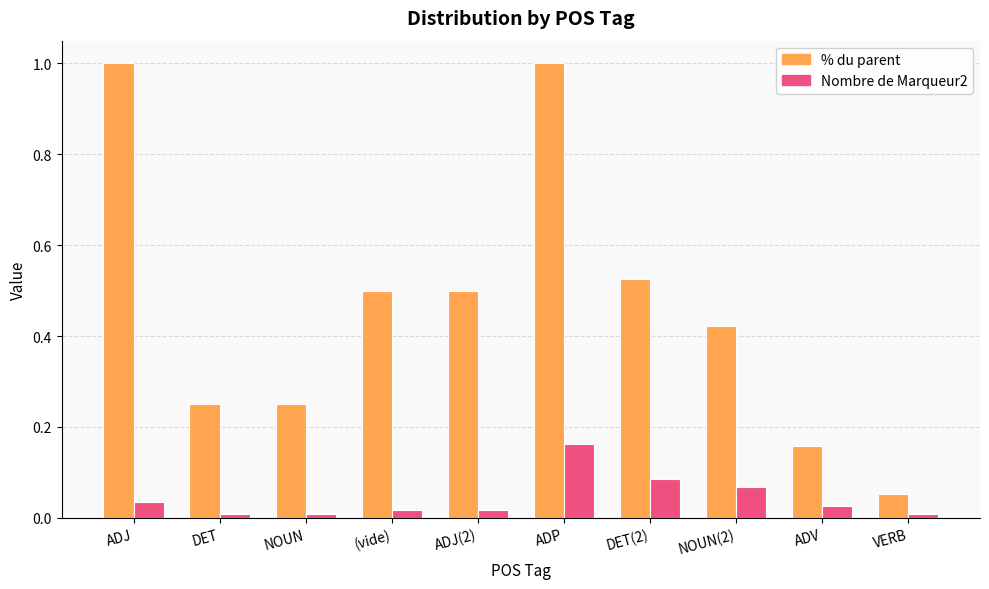

What is the label of the 10th bar from the left?

VERB